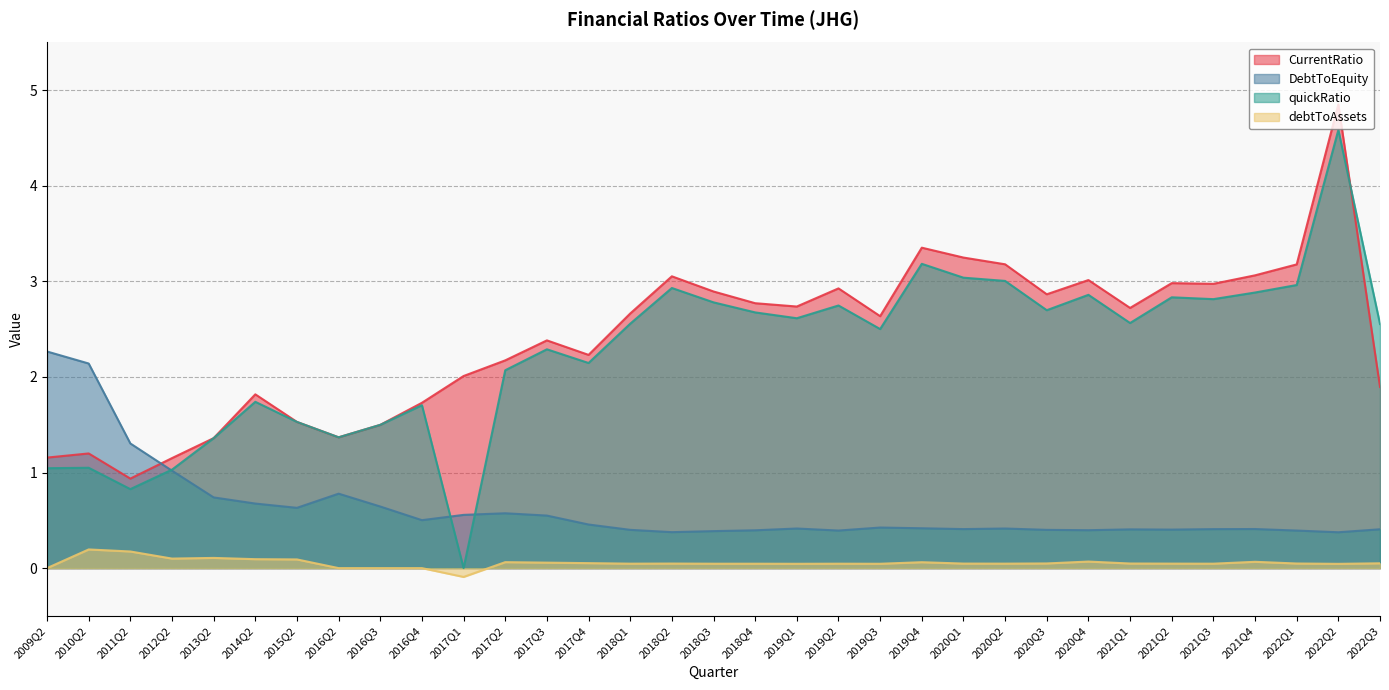

What position from the left is 2014Q2?

6